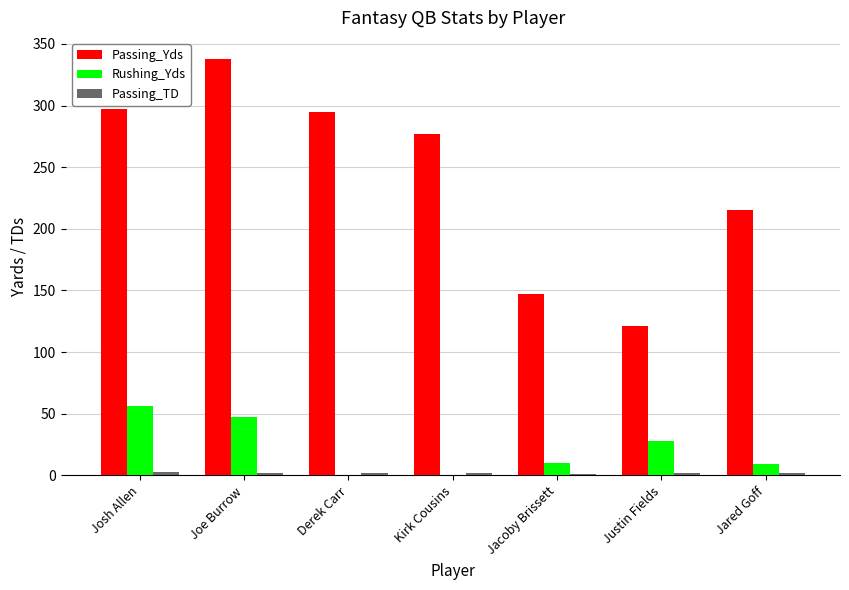

Which series has the largest total across all categories?

Passing_Yds